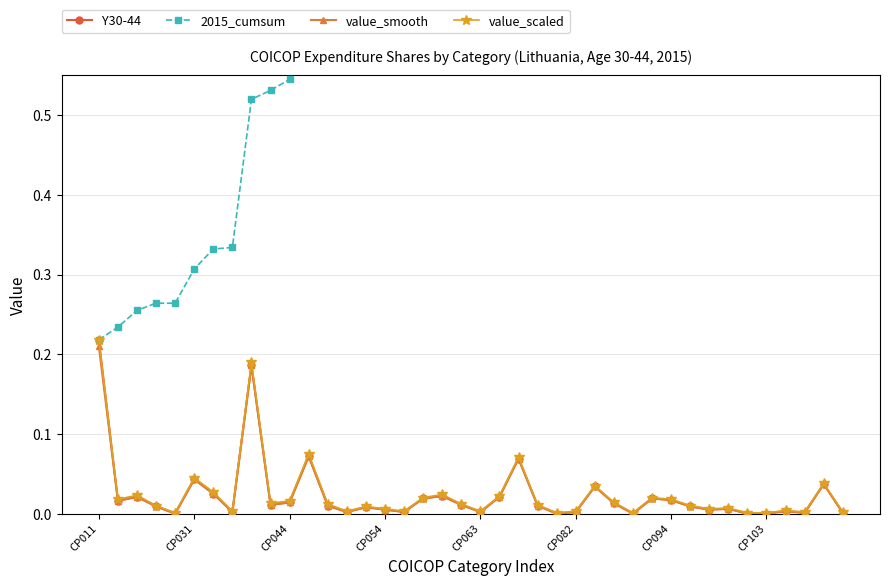

Rank the categories by value_smooth value from lowest to highest.

CP063, 24, 28, 34, 35, 37, 39, CP103, 13, 16, 20, 25, 36, 15, 32, 33, 14, CP054, 31, 12, 23, 9, 19, 27, 10, CP031, 30, 17, 29, CP044, 21, 18, CP094, 26, 38, CP082, 22, 11, 8, CP011